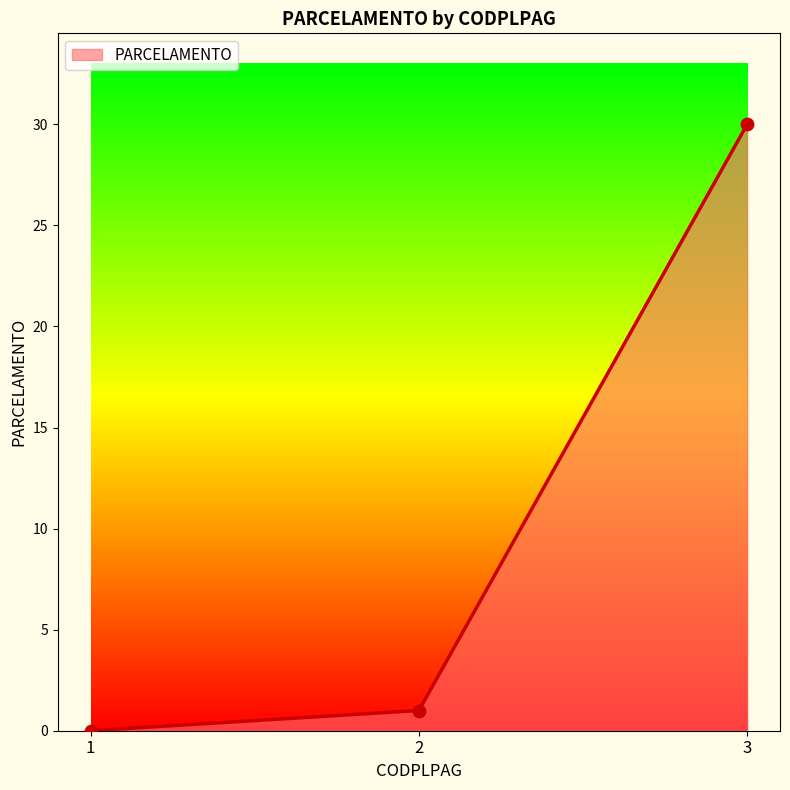

What is the change in value from 1 to 2?

+1